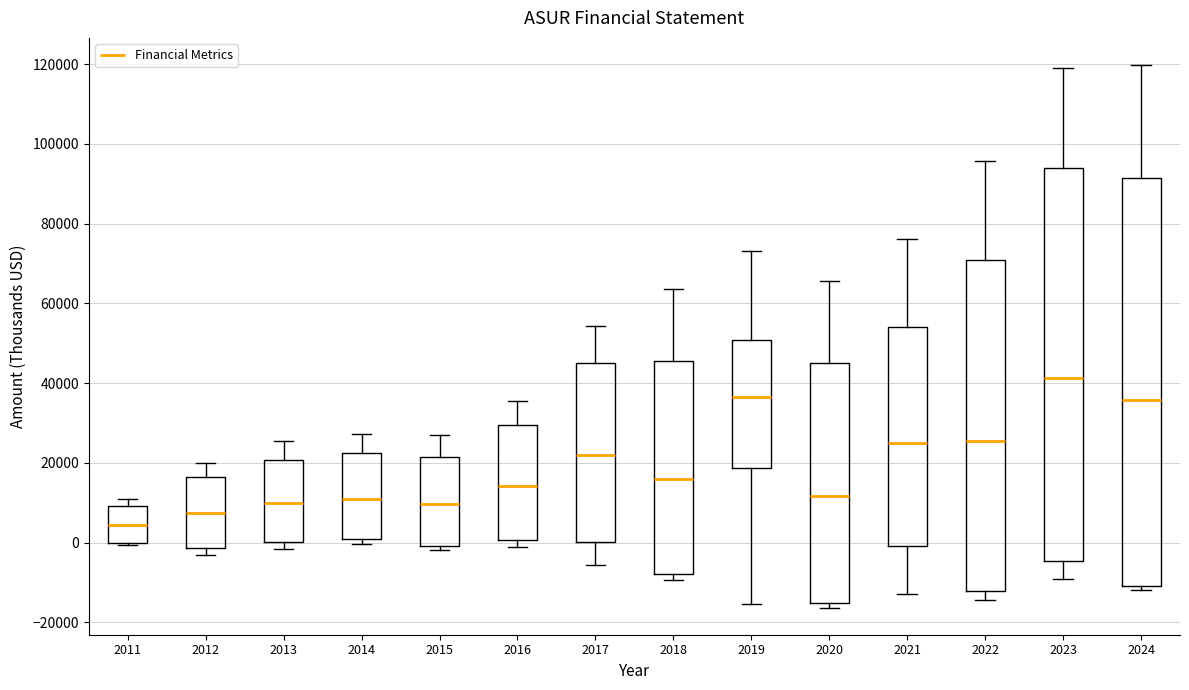

Which box has the highest median line?

2023